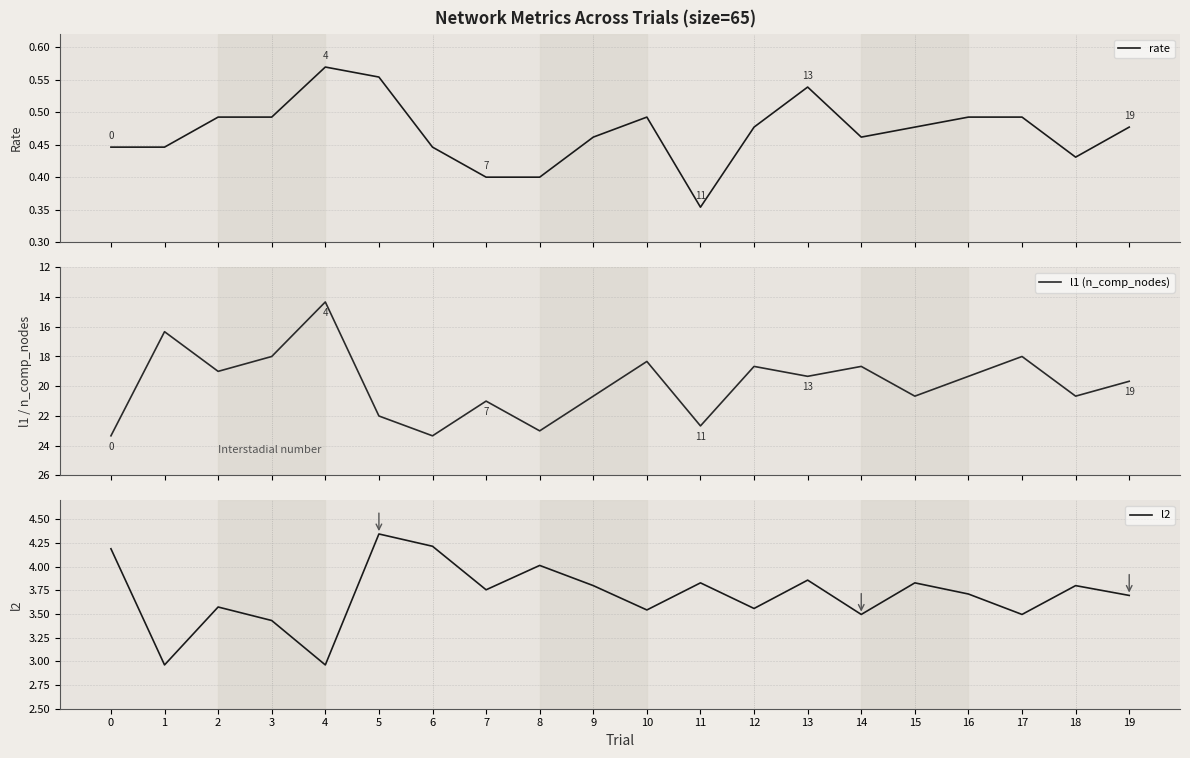

True or false: l2 and l1 (n_comp_nodes) intersect in this chart.

False